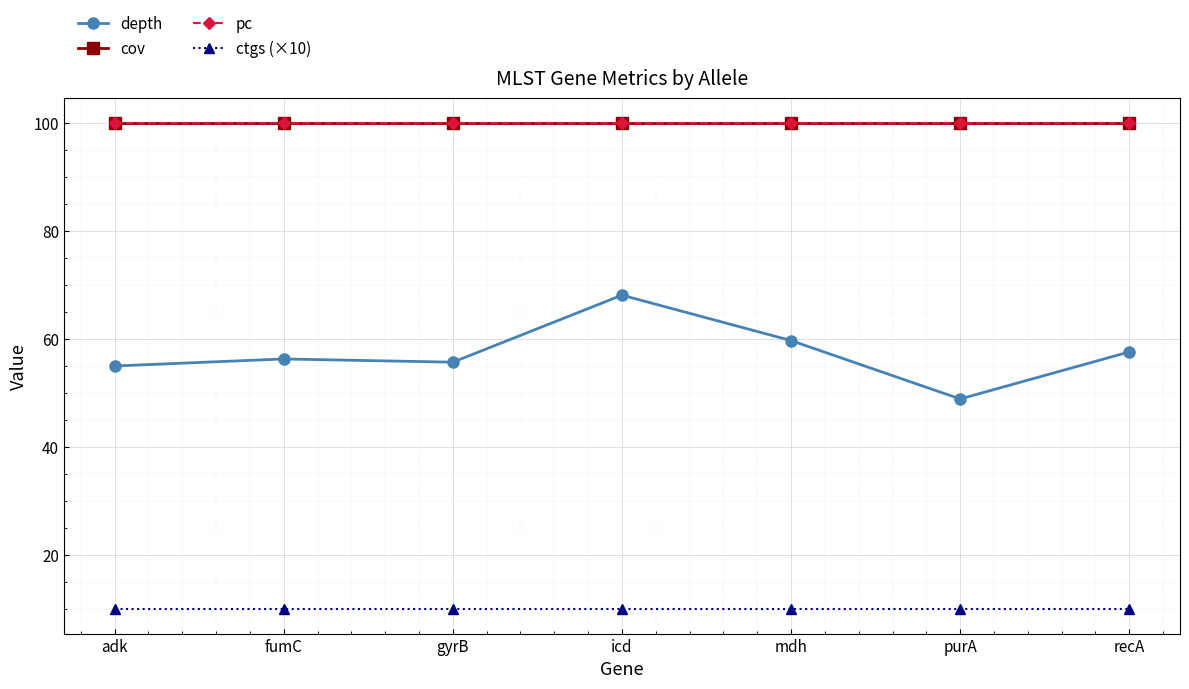

At which category is the sum across all series the highest?

icd